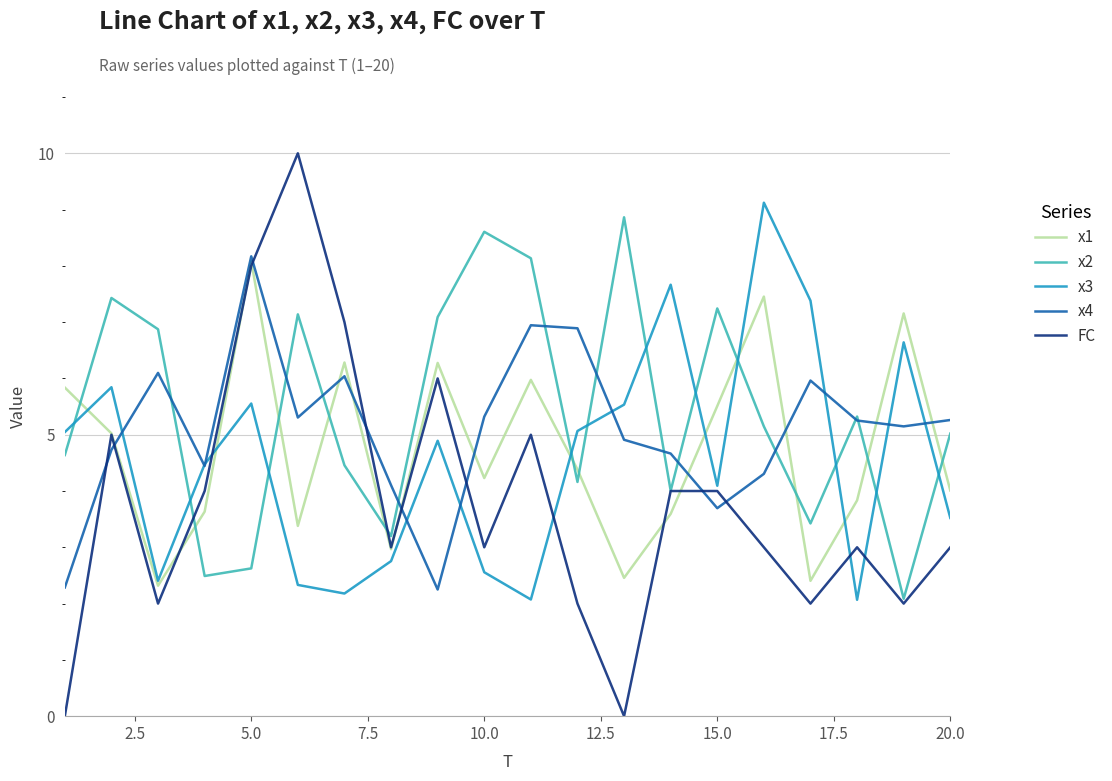

What is the difference between the second highest and minimum values in the FC series?

8.0